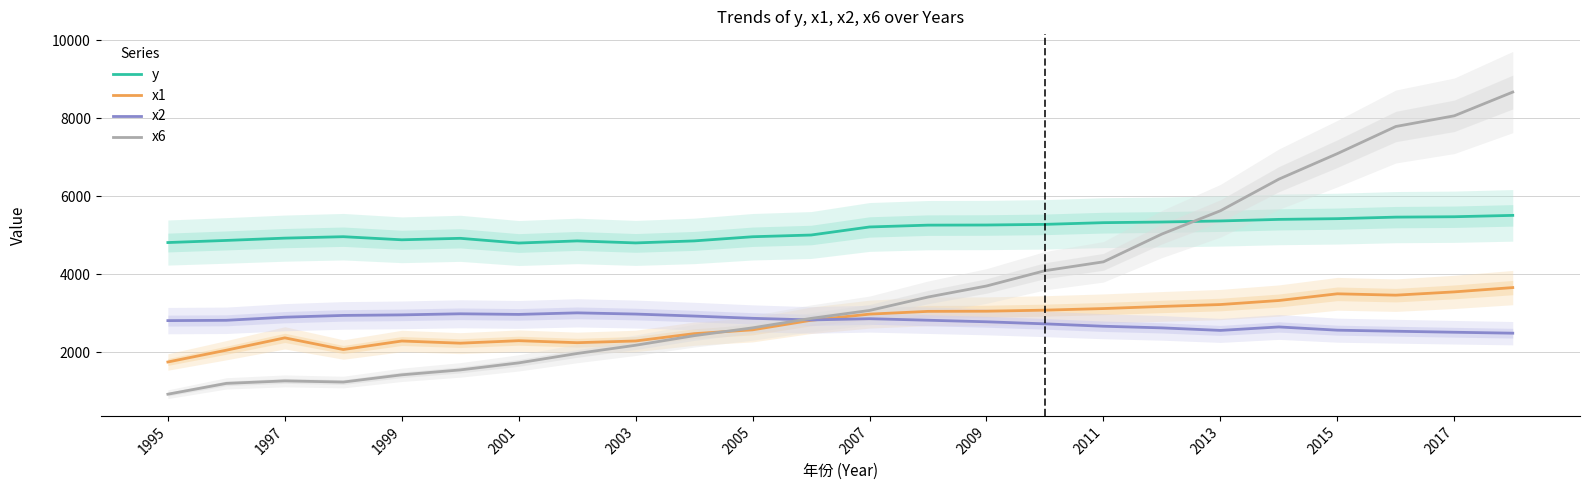

How many interior local peaks does the x2 series have?

4